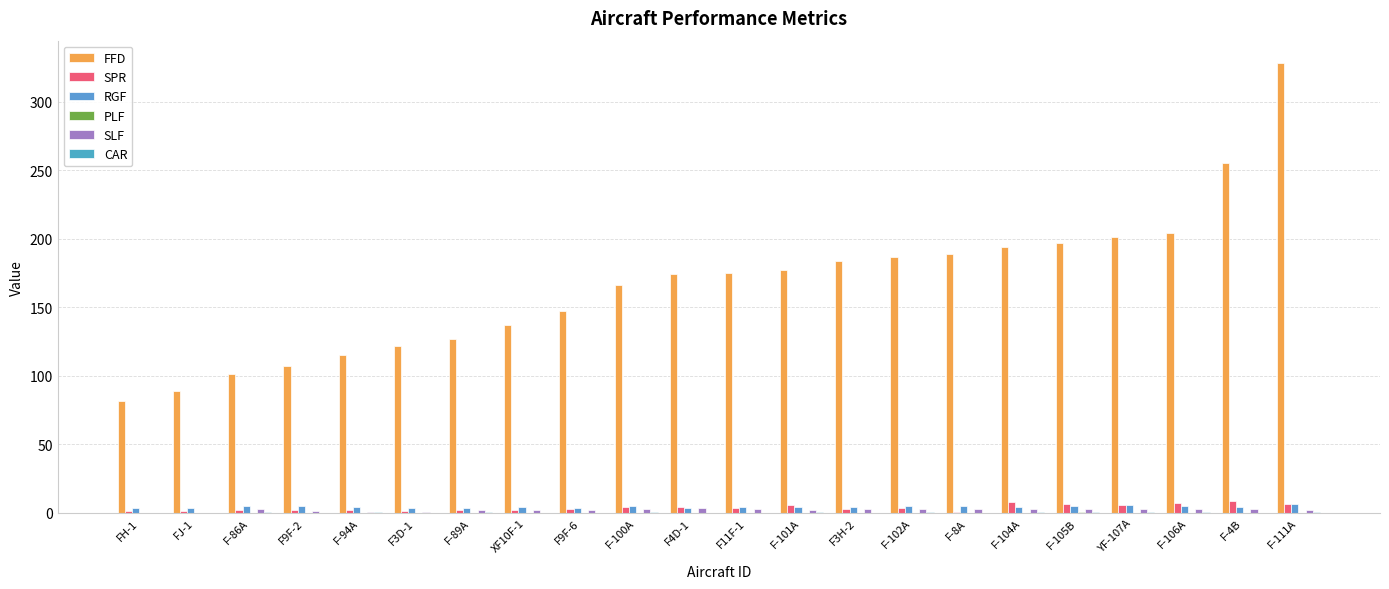

At FJ-1, list the series in order from smallest to largest.

CAR, SLF, PLF, SPR, RGF, FFD